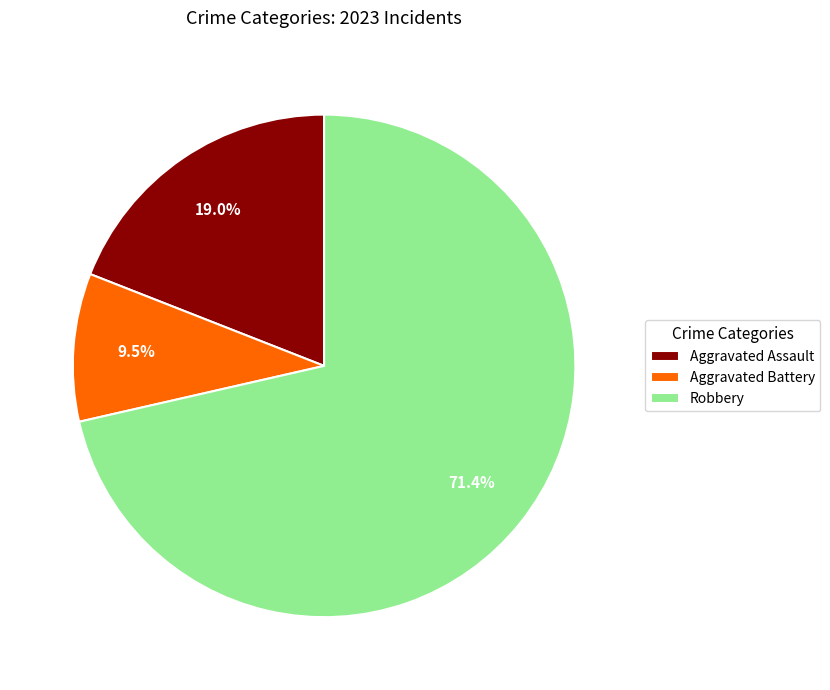

Is it true that Robbery is 71% of the pie?

True